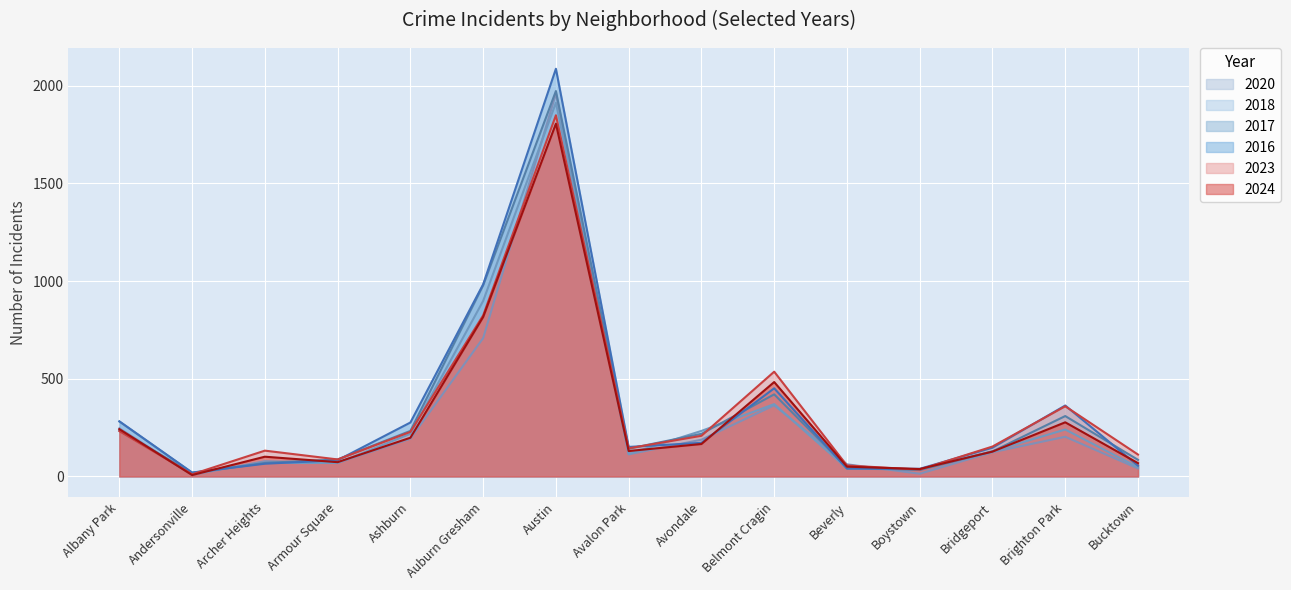

What is the total value across all series at Avalon Park?

795